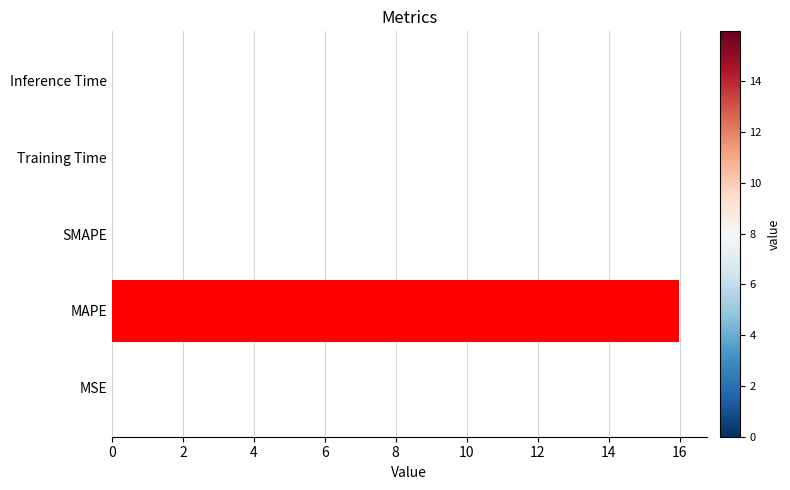

Is it true that the value at MSE is 0.0?

True